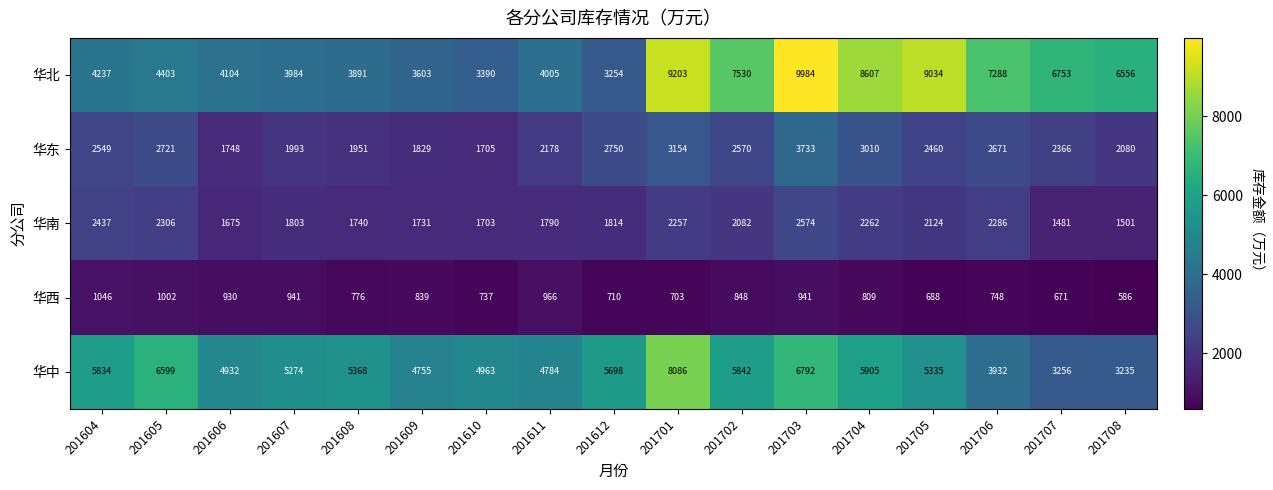

What is the highest value of the 华中 series?

8086